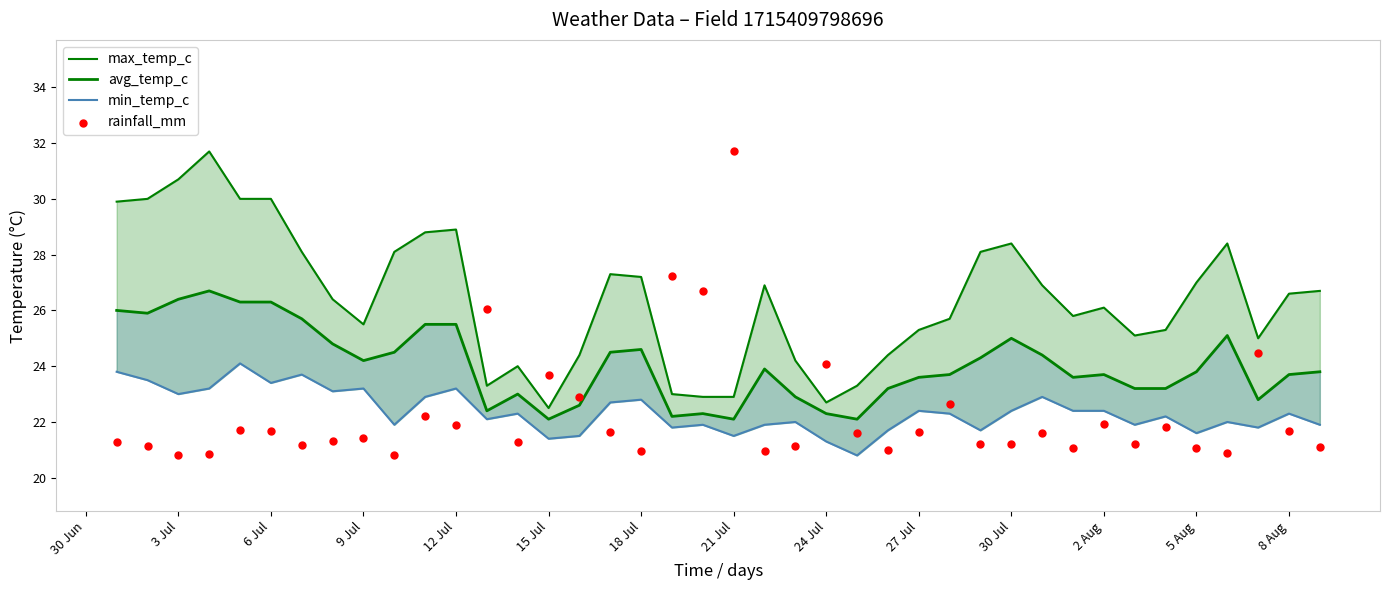

Which series contains the lowest Y value?

min_temp_c